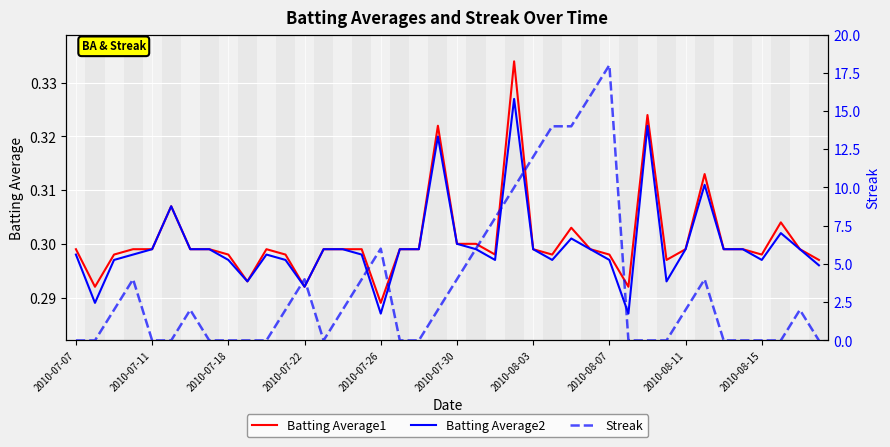

How many lines are shown in the chart?

3